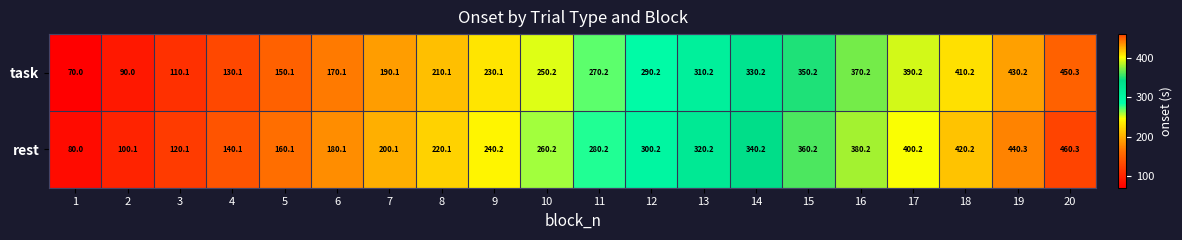

Is it true that task equals 70.0 at 1?

True